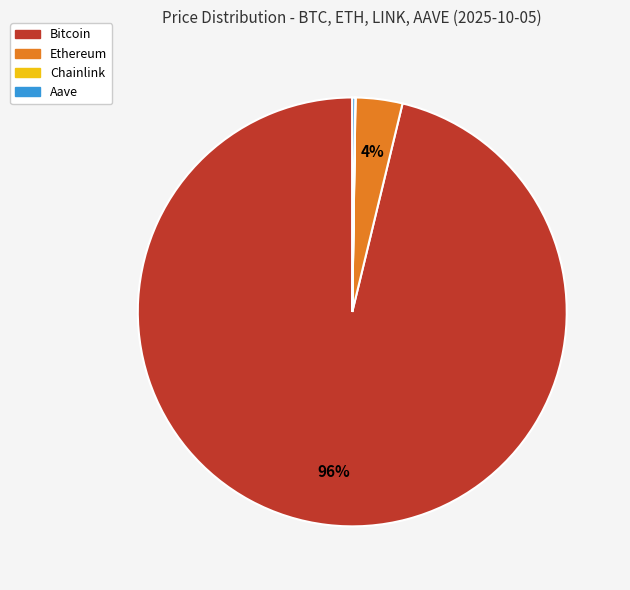

What is the majority slice?

Bitcoin